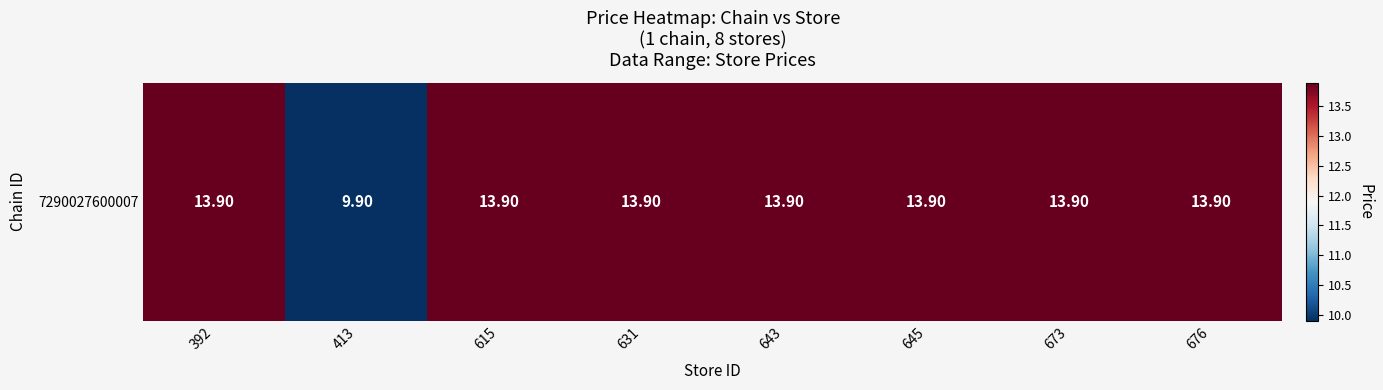

Is it true that the value at 643 is 19.7?

False